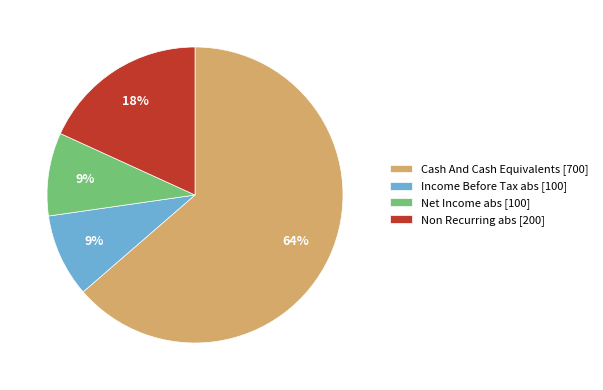

True or false: Net Income abs [100] accounts for 9% of the total.

True